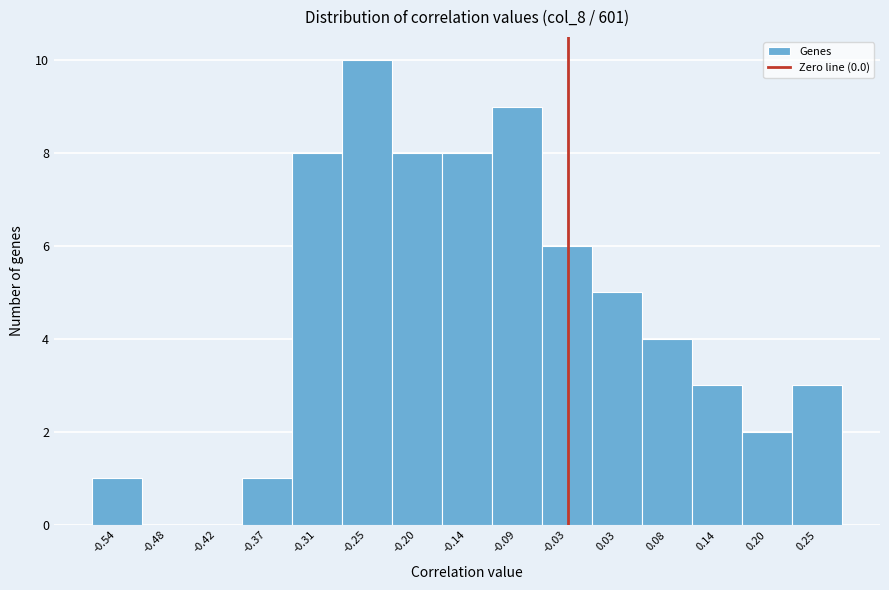

Reading right to left, transcribe all the data shown in this chart.

0.25=3	0.20=2	0.14=3	0.08=4	0.03=5	-0.03=6	-0.09=9	-0.14=8	-0.20=8	-0.25=10	-0.31=8	-0.37=1	-0.42=0	-0.48=0	-0.54=1